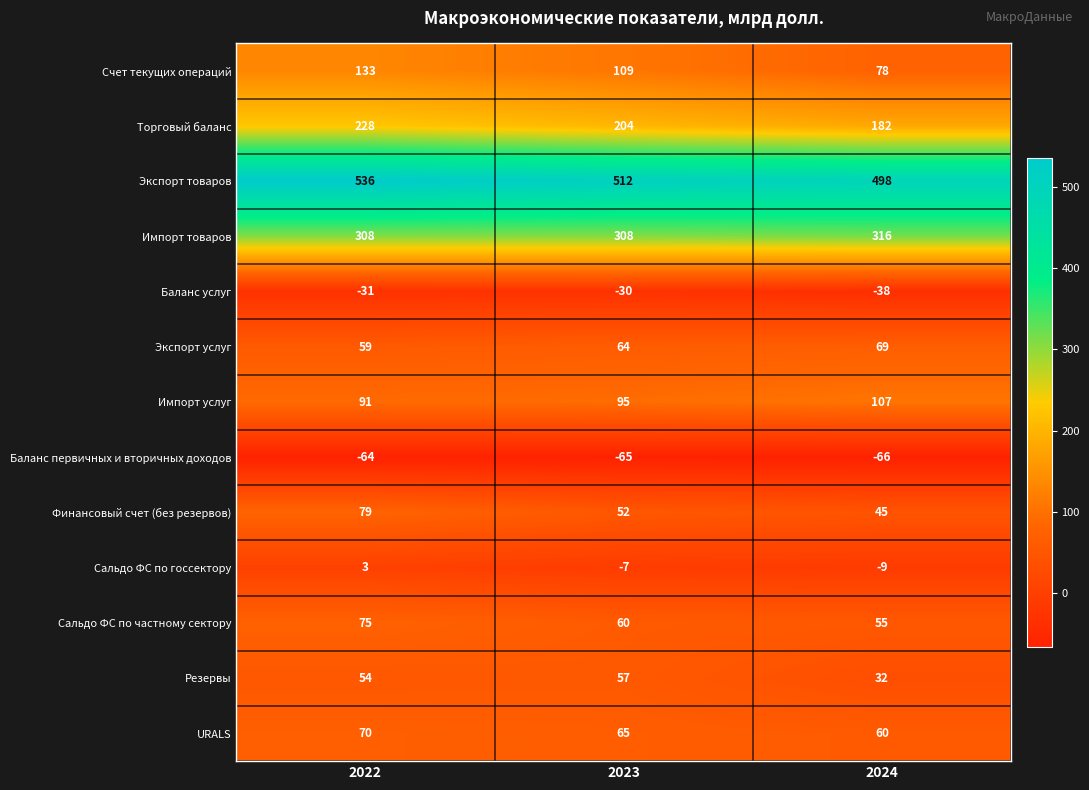

At which label does Экспорт товаров first exceed 512?

2022